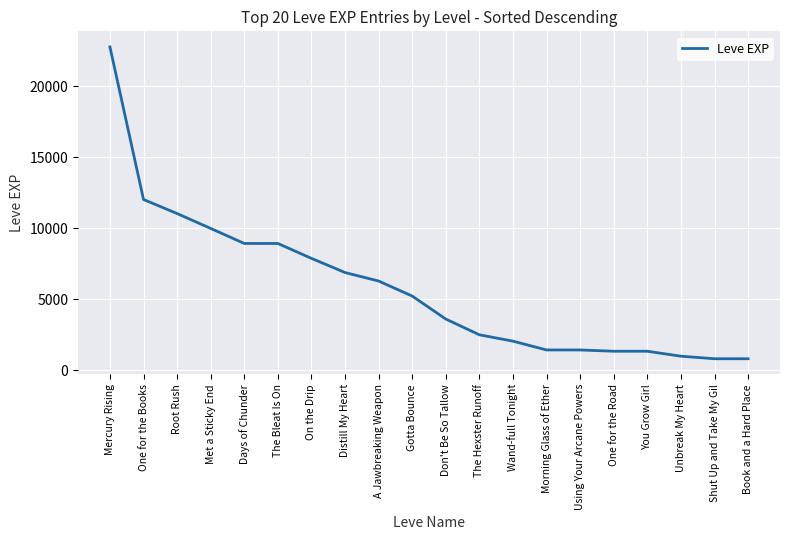

Which label corresponds to the largest value in the chart?

Mercury Rising